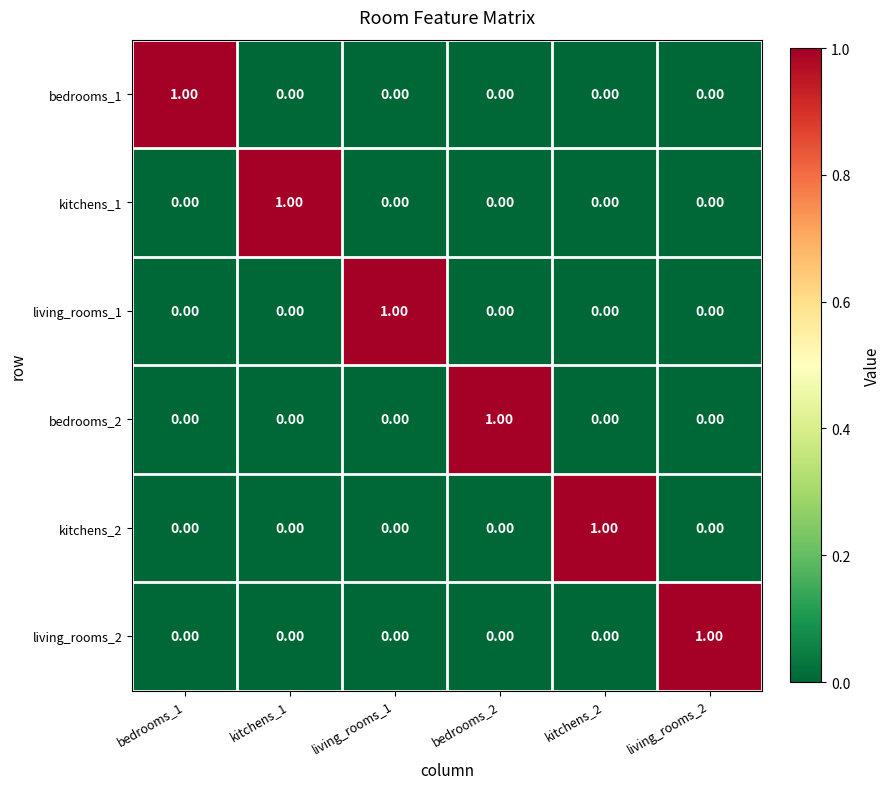

What is the spread (max minus min) of values at kitchens_1?

1